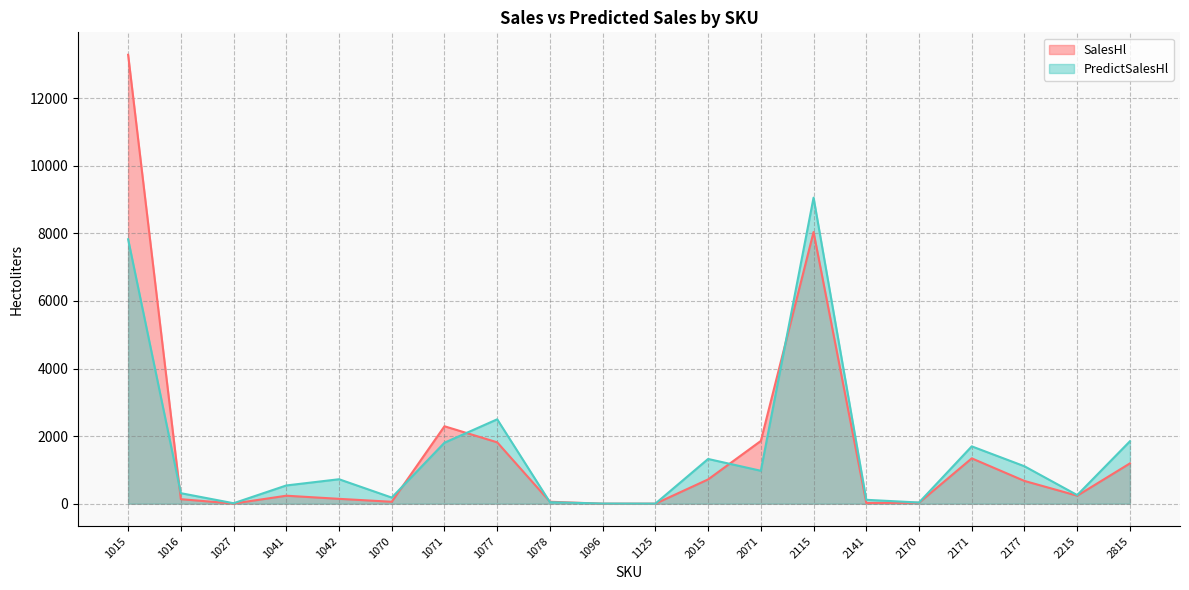

At how many categories does at least one series exceed 1876?

4